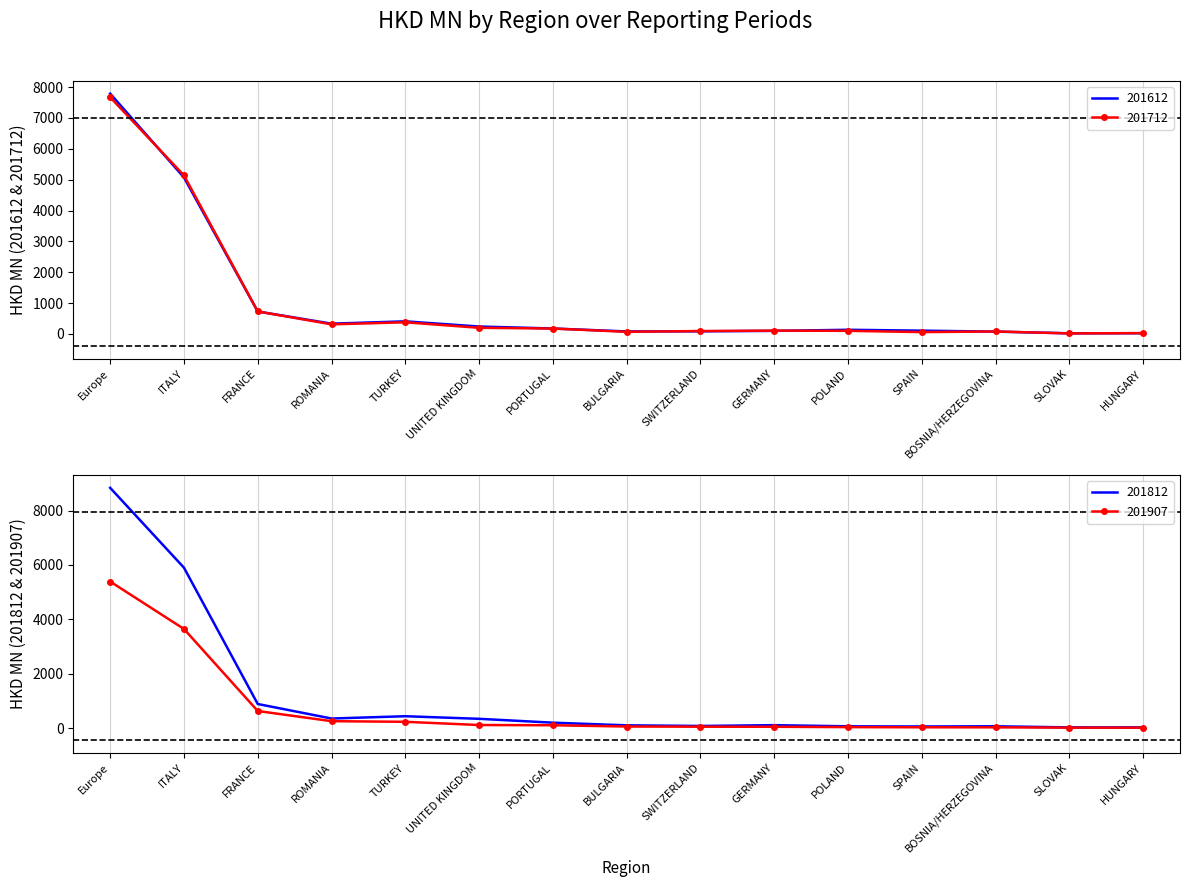

Is it true that 201907 equals 57.2 at PORTUGAL?

False